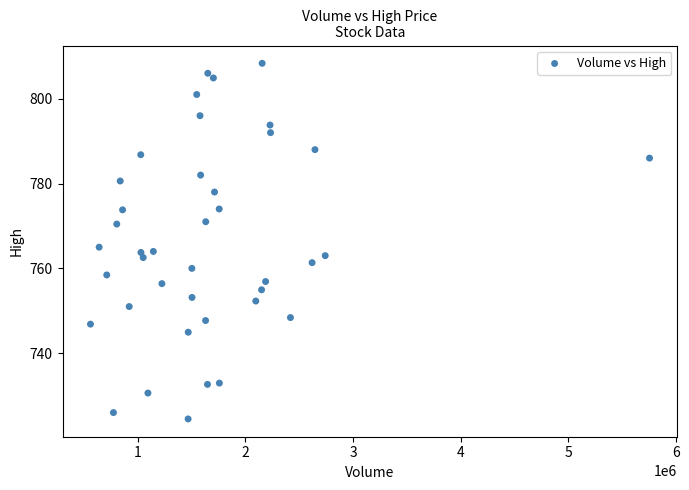

What is the range of Y values (max minus min)?

83.8